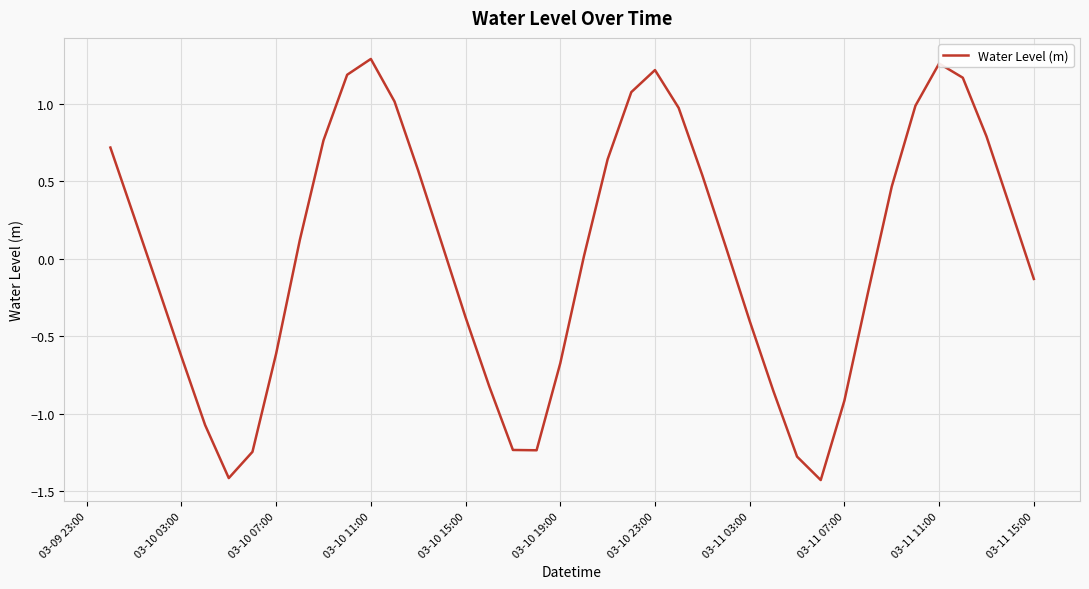

What is the minimum value shown in the chart?

-1.4